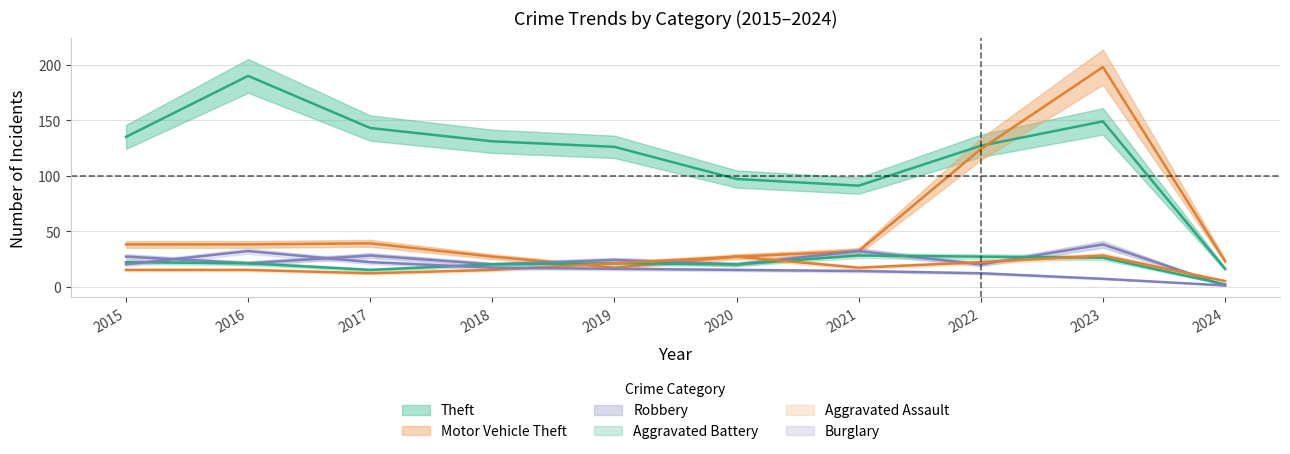

Which series has the largest range (max minus min)?

Motor Vehicle Theft